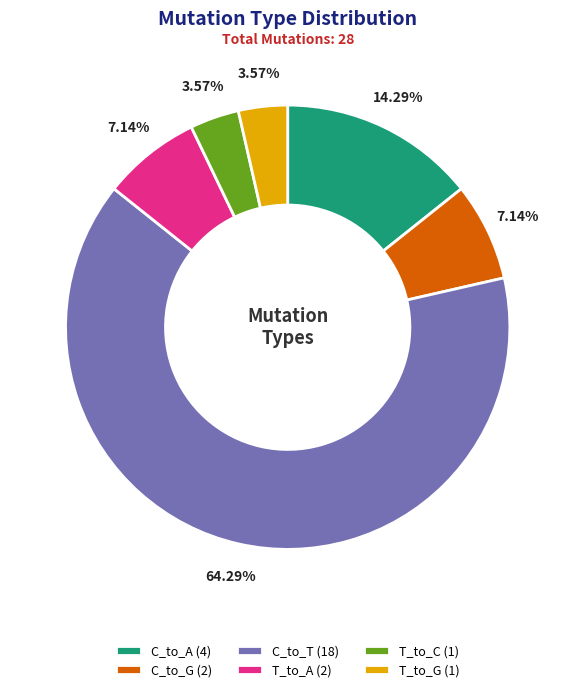

Approximately how many times larger is the value at T_to_A (2) compared to T_to_C (1)?

2.0